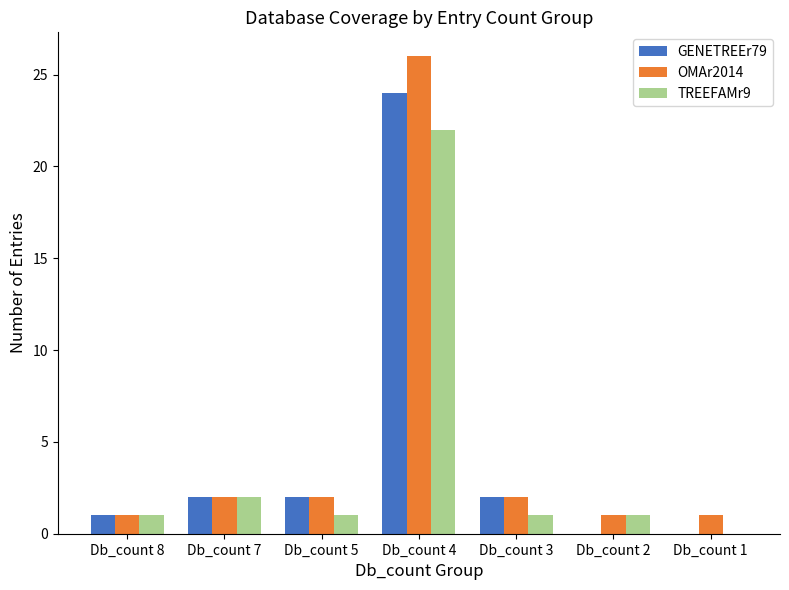

At which category does the chart reach its peak across all series?

Db_count 4